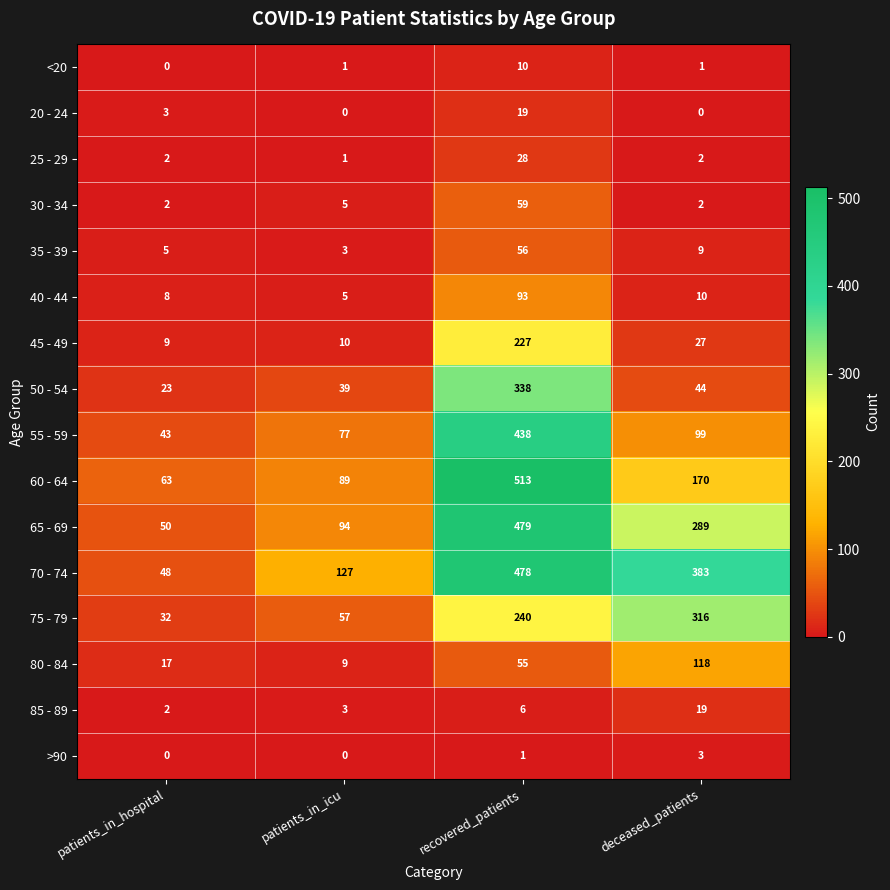

Count the number of data series in this chart.

16